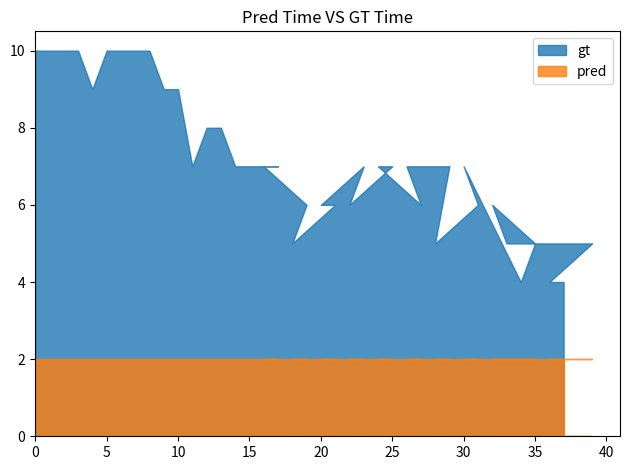

What are all the series names shown in the legend?

gt, pred